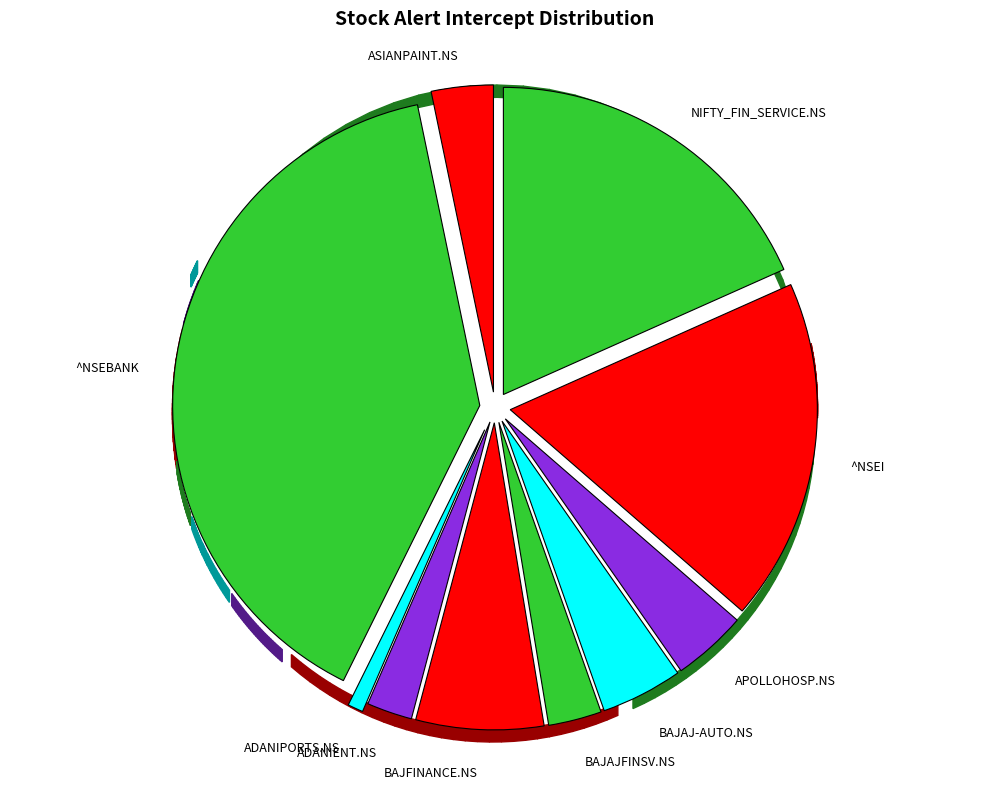

What percentage do ADANIENT.NS and APOLLOHOSP.NS together represent?

6.3%